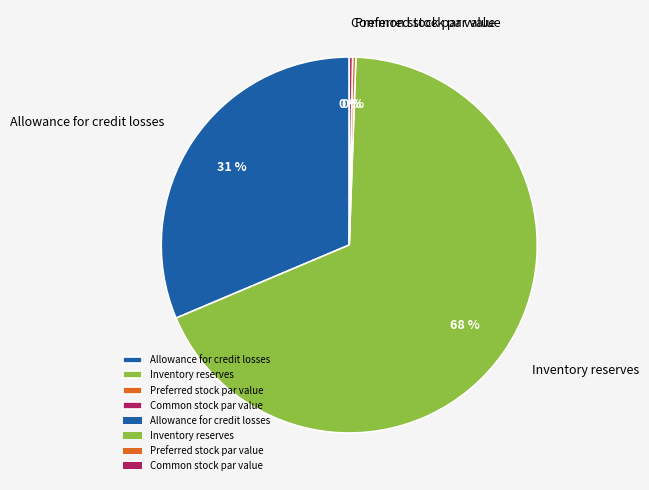

The Common stock par value slice represents 11% of the pie. True or false?

False